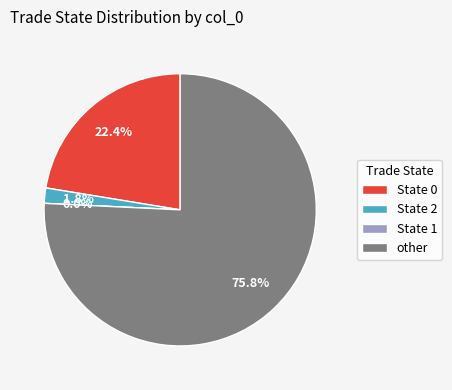

Is it true that 0 is 68% of the pie?

False